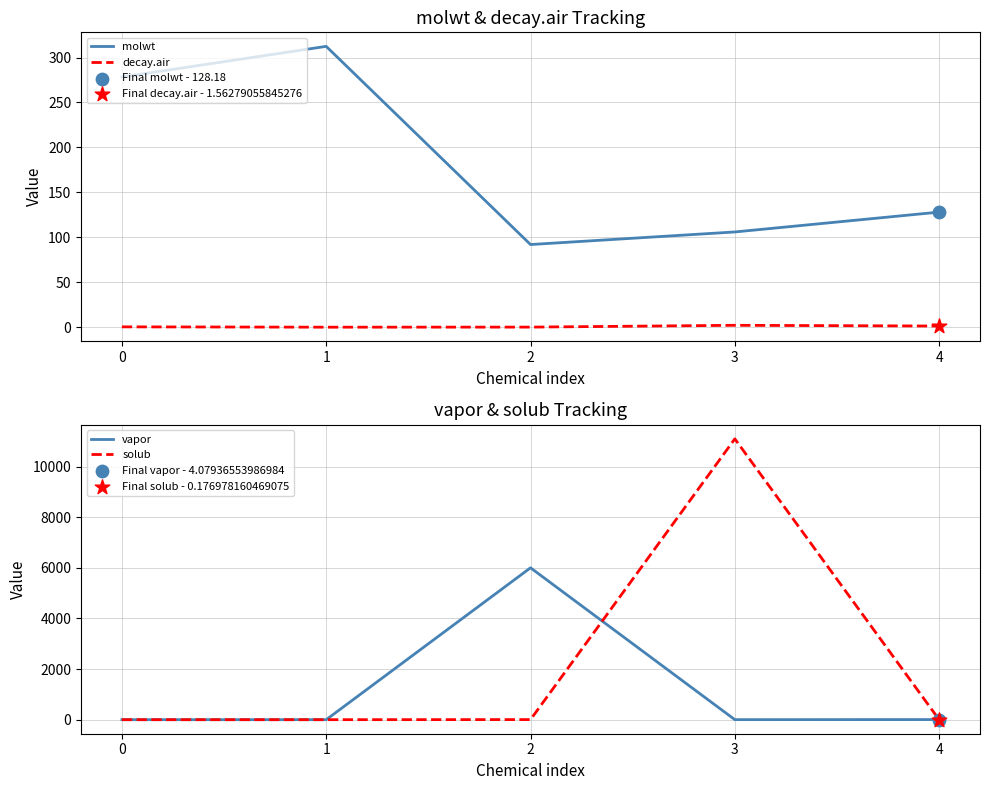

Is the value of decay.air at 2 greater than the value of solub at 3?

No